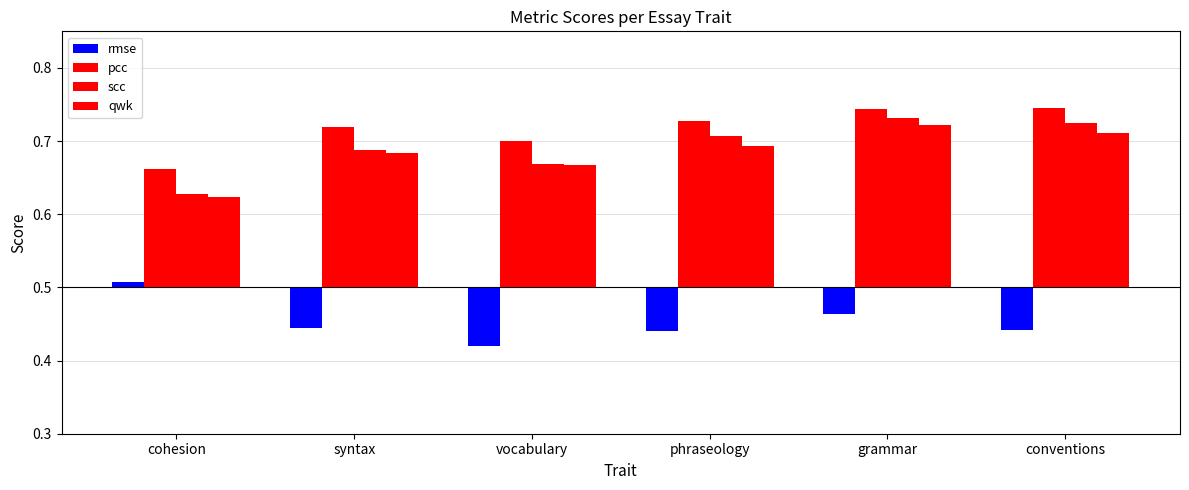

How many groups of bars are there?

6